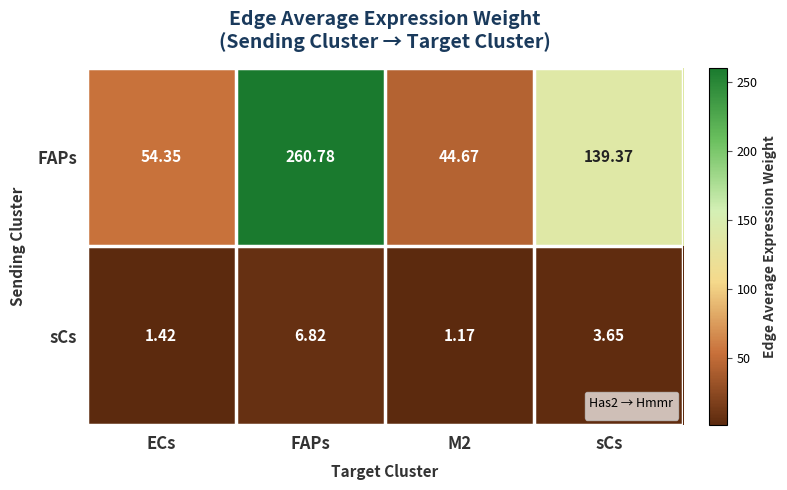

List the series in order of their overall mean, highest first.

FAPs, sCs